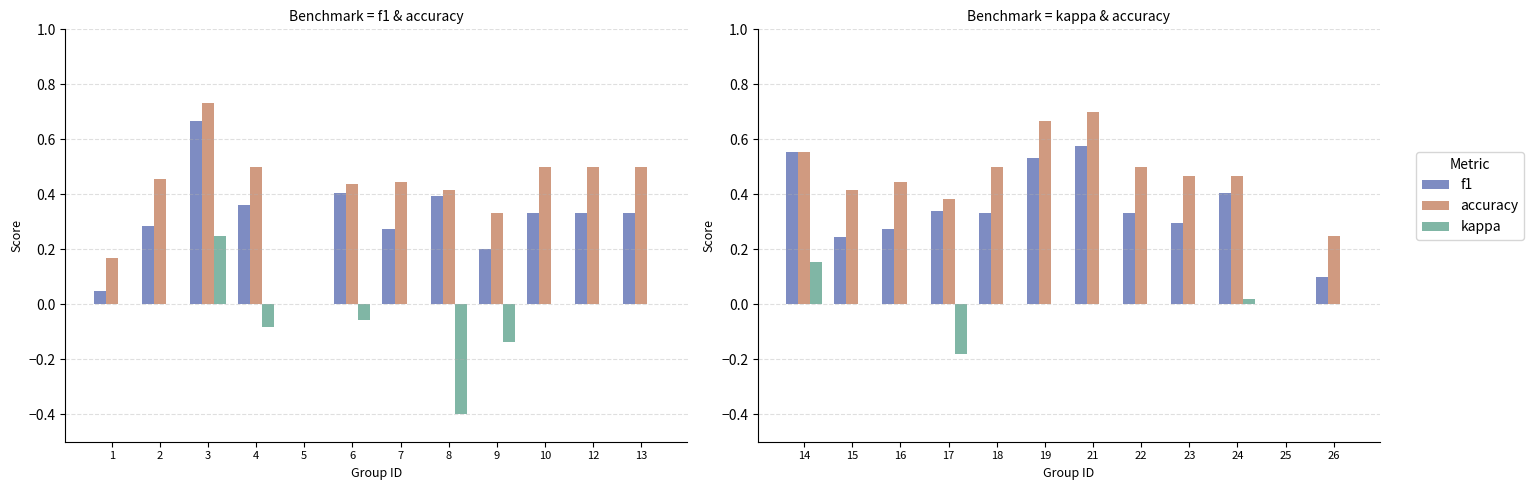

Is the value of kappa at 22 greater than the value of accuracy at 14?

No